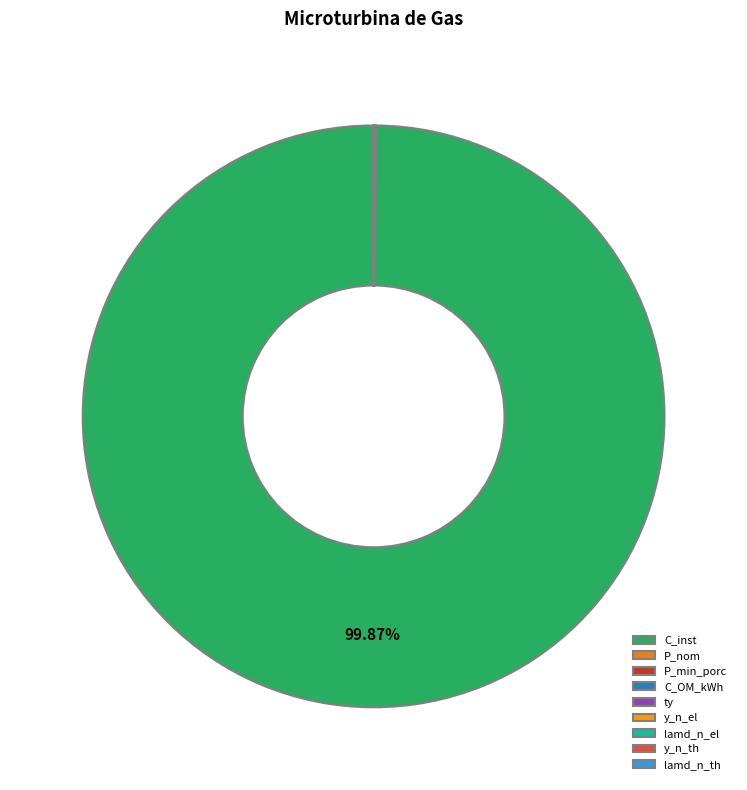

What is the largest slice in the pie chart?

C_inst